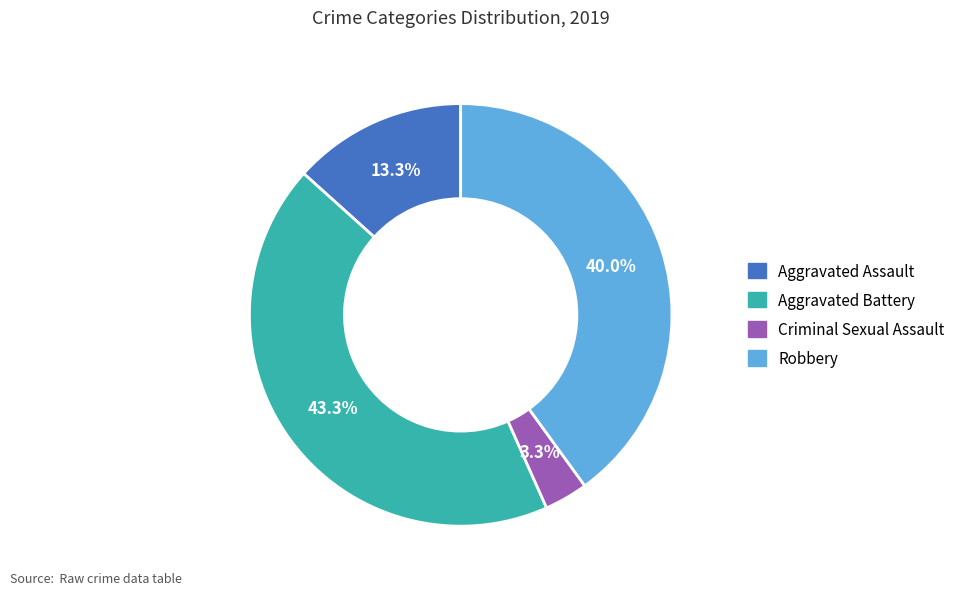

Is there any slice that represents more than half of the pie?

No